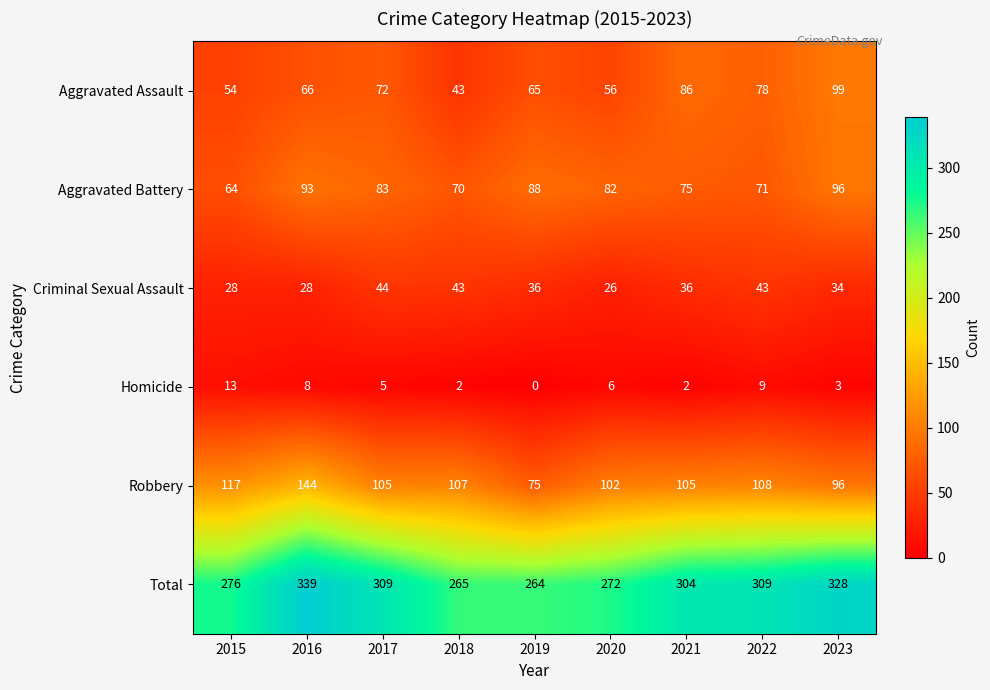

At which label does Homicide reach its minimum?

2019